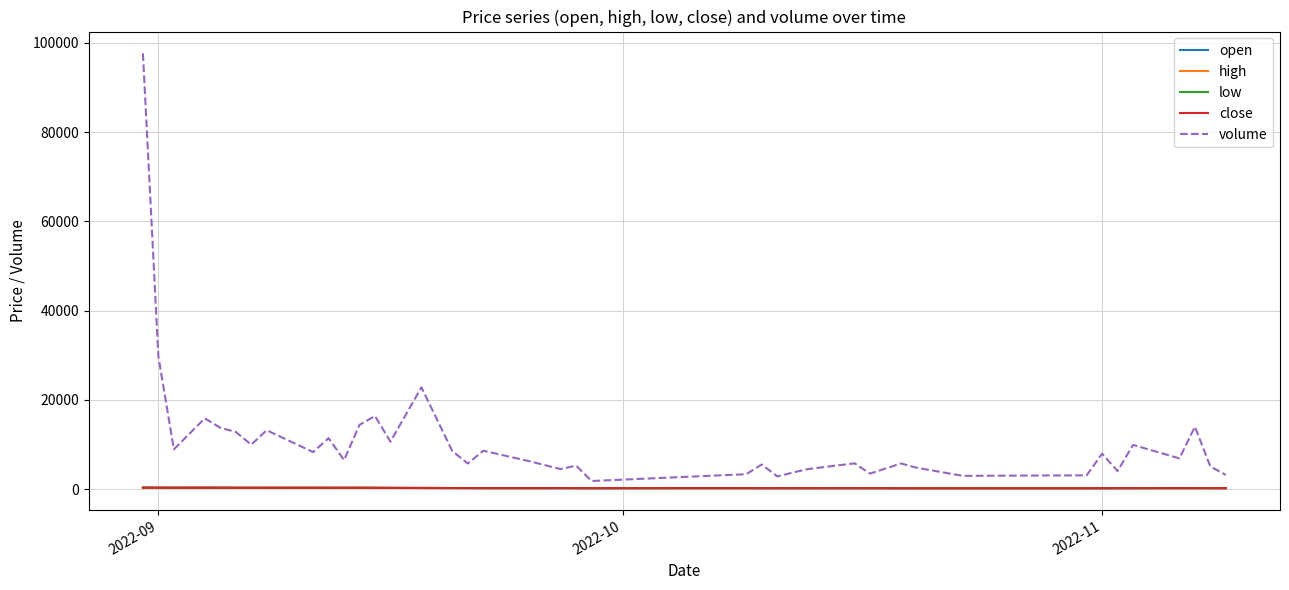

Which series has the largest total across all categories?

volume